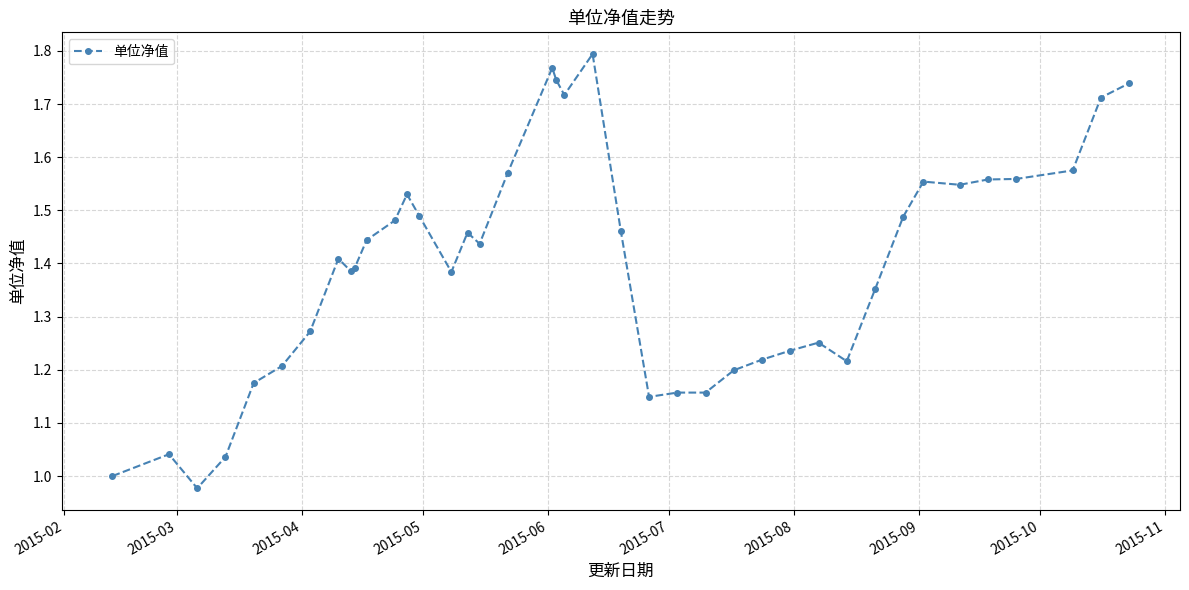

True or false: the data has more than 2 interior local peaks.

True